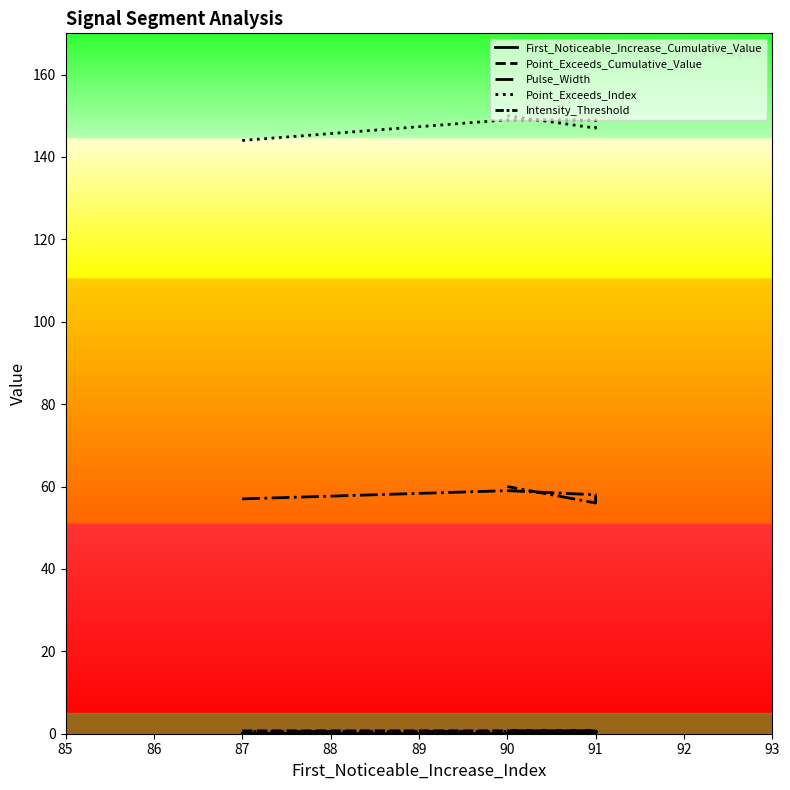

What is the average value of the Pulse_Width series?

58.0